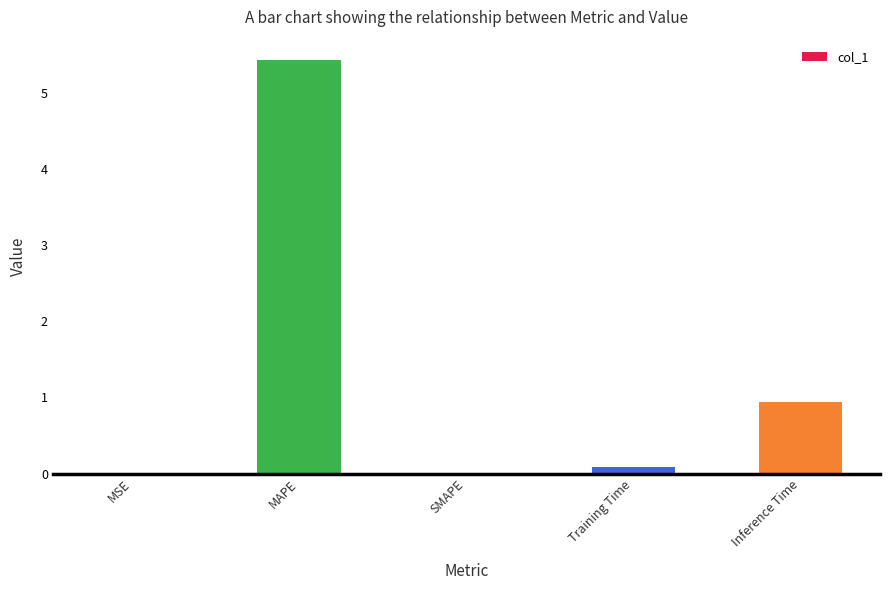

What is the maximum value shown in the chart?

5.4